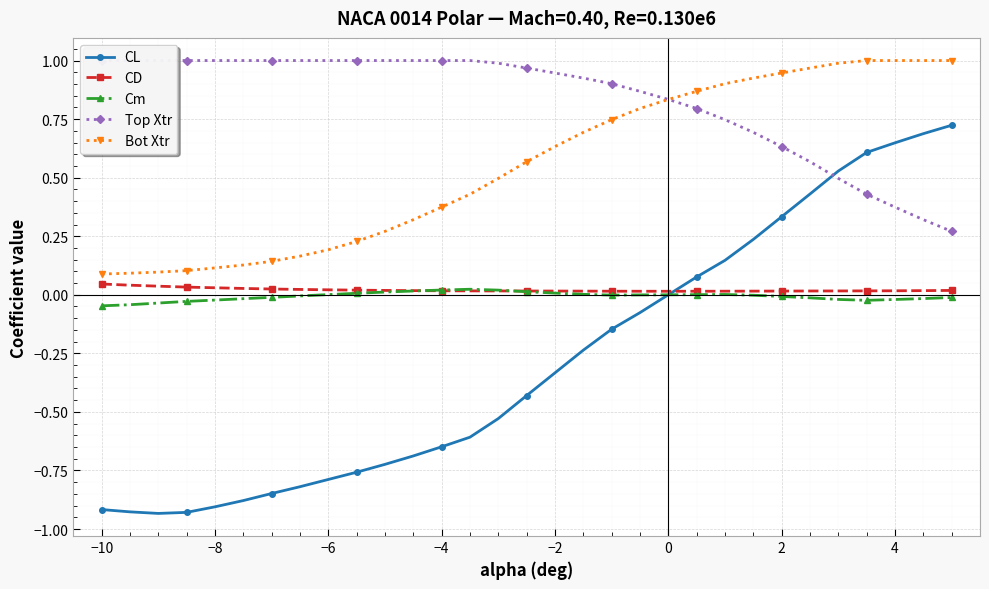

True or false: CL and Bot Xtr intersect in this chart.

False